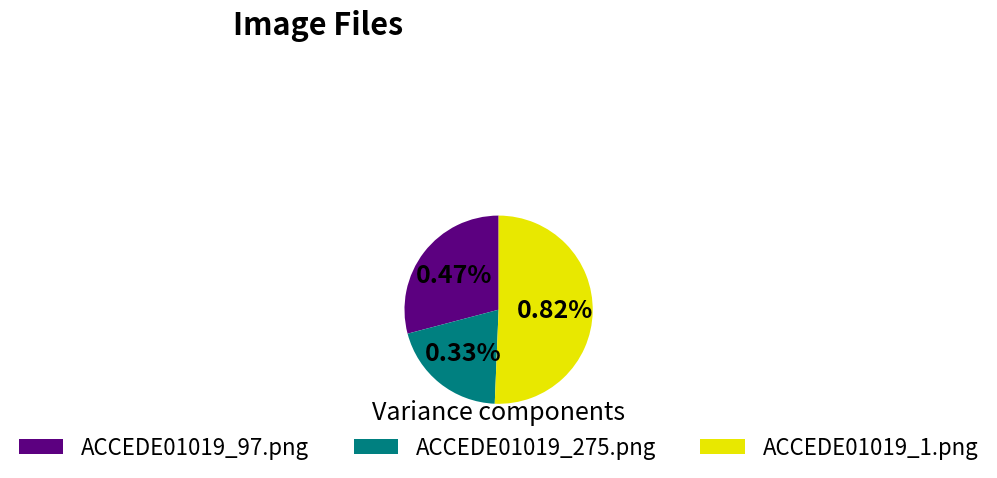

What percentage is NOT represented by ACCEDE01019_97.png?

70.9%